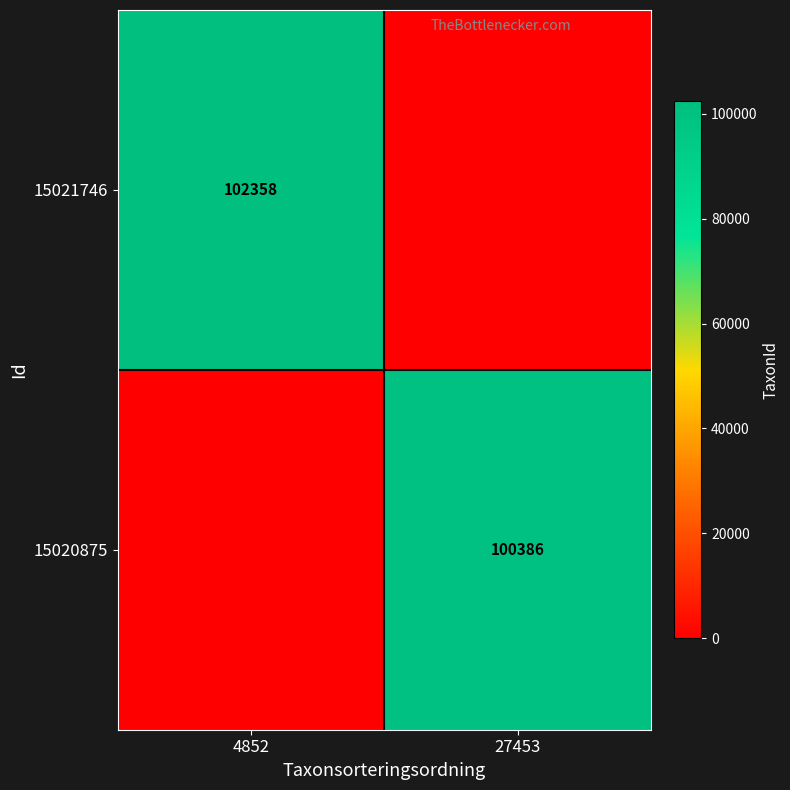

The 15021746 series shows 102358 at 4852. True or false?

True